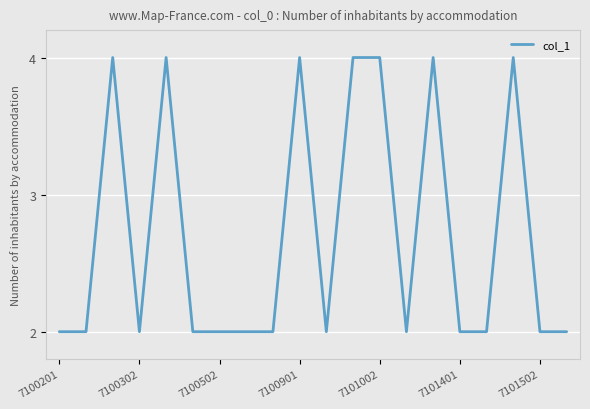

What is the maximum value shown in the chart?

4